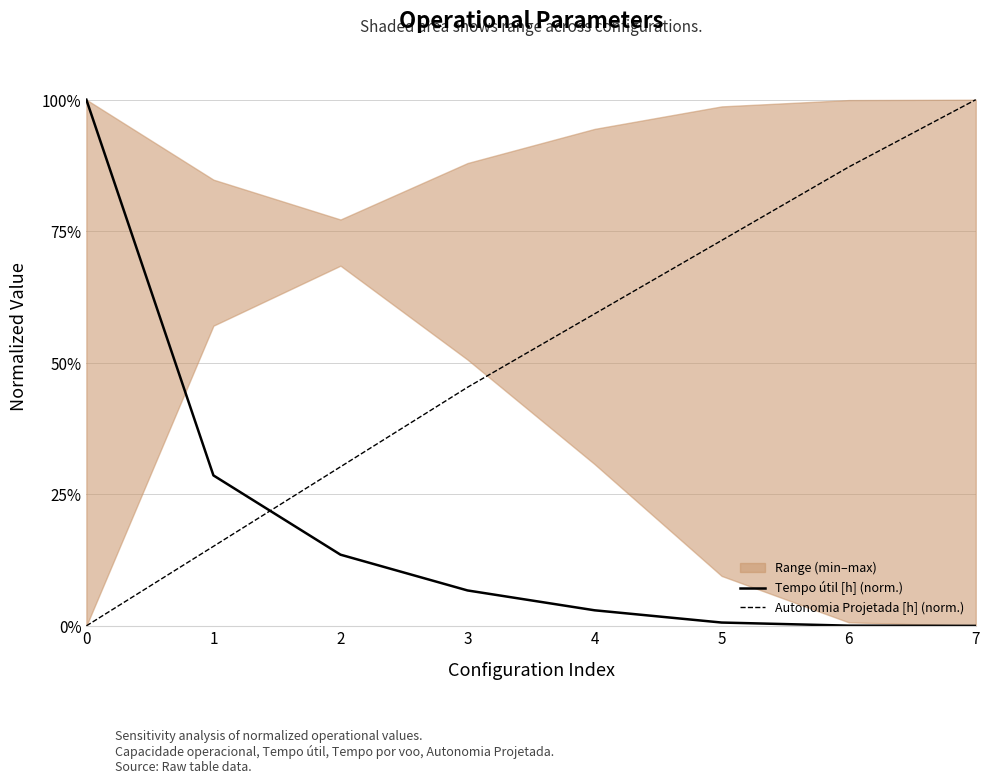

Is the value of Tempo útil [h] (norm.) at 0 greater than the value of Autonomia Projetada [h] (norm.) at 0?

Yes